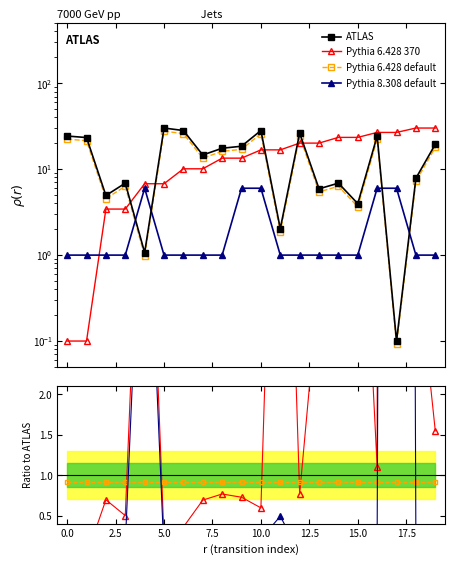

At which label is source_state closest to 15?

8